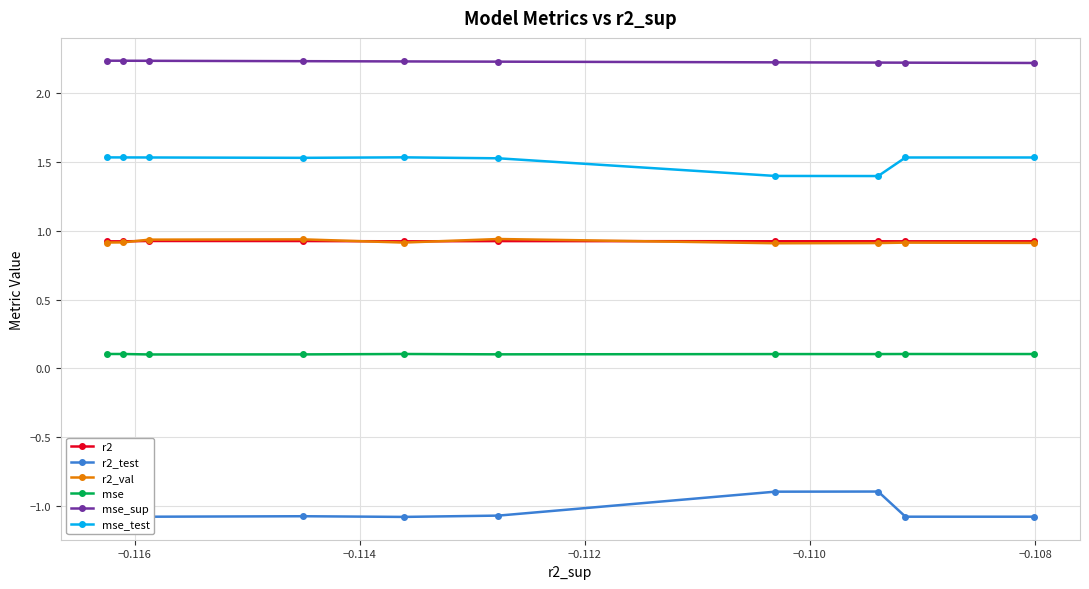

At how many categories does at least one series exceed 0?

10